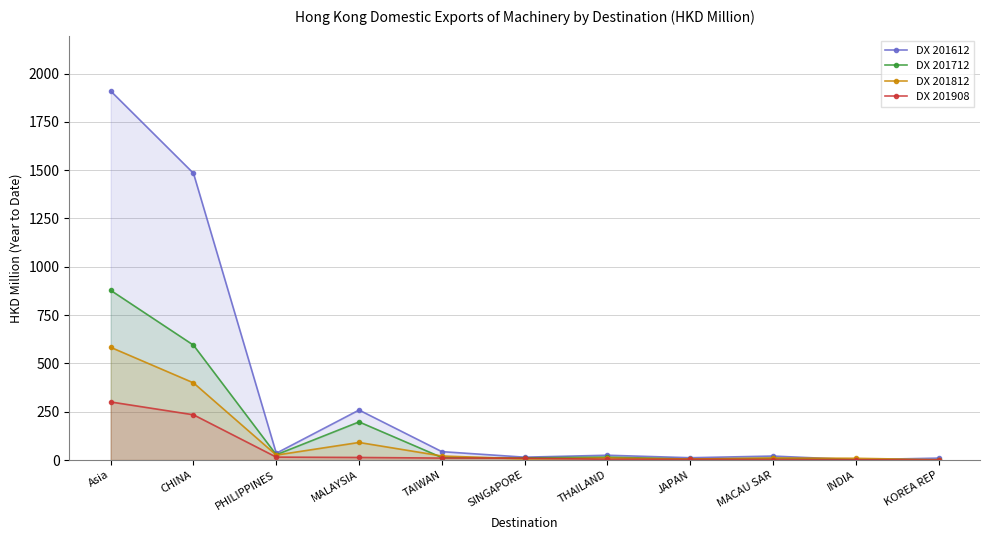

What is the spread (max minus min) of values at THAILAND?

21.2